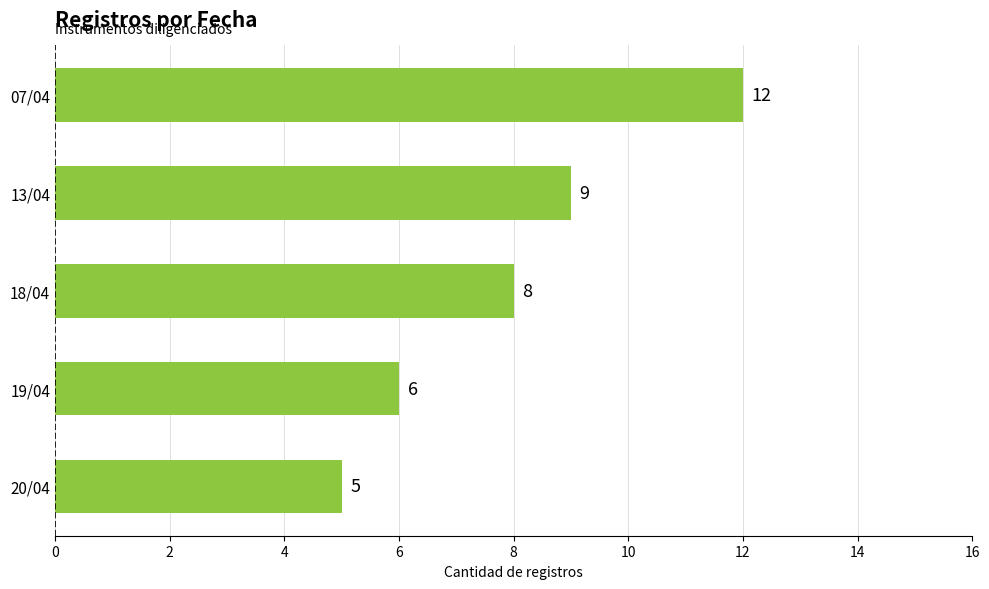

Count the values in the range 6 to 9.

3